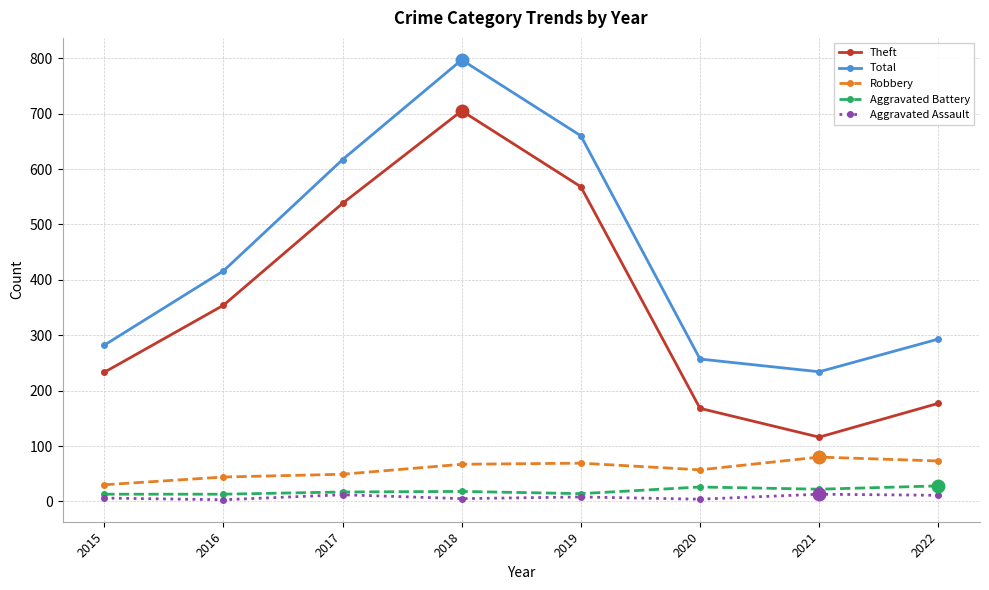

Which series has the widest spread of values?

Theft